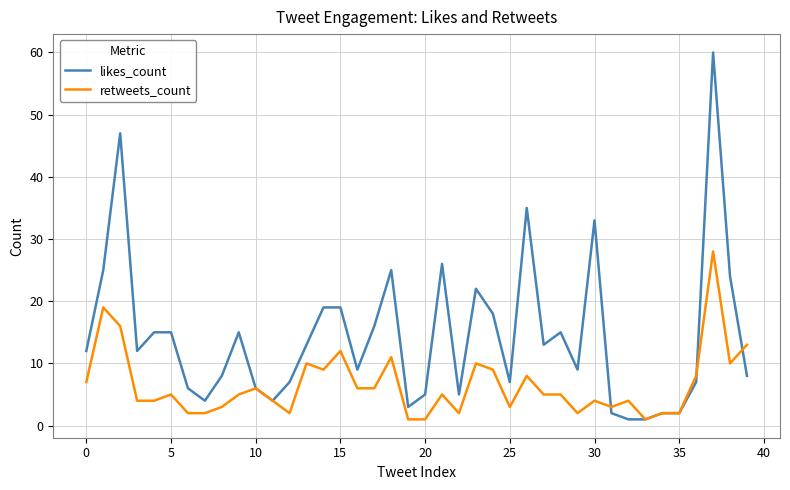

Count the number of categories in the chart.

40